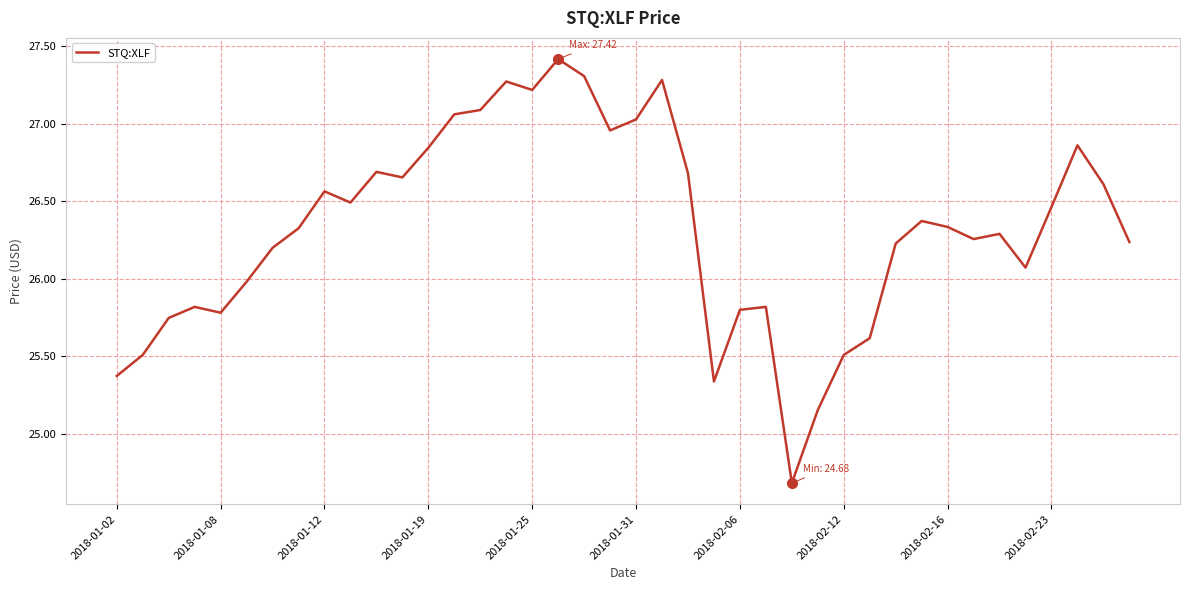

What is the difference between the maximum and minimum values?

2.7